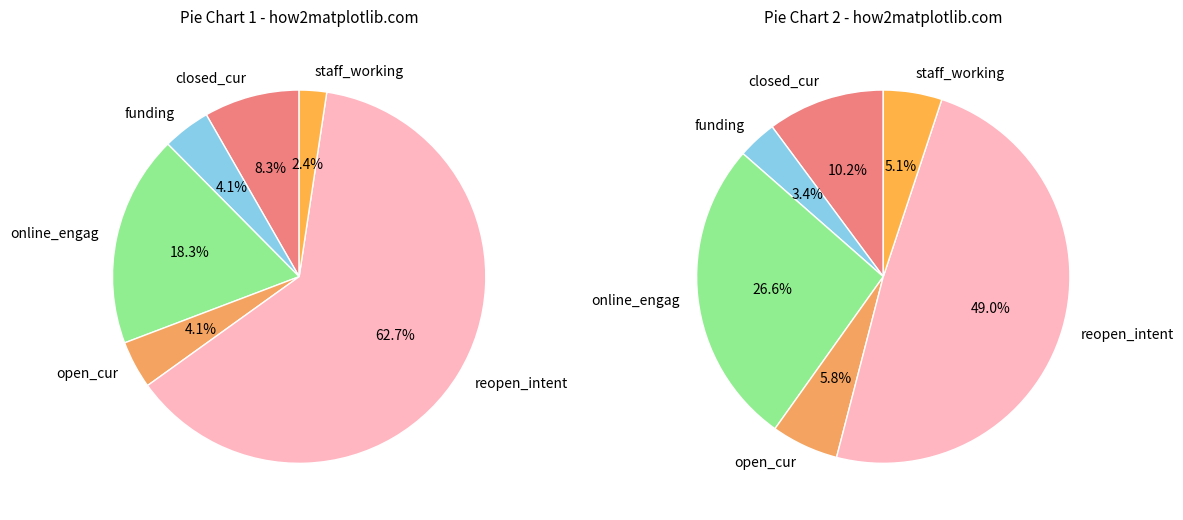

Which has a higher value, staff_working or funding?

funding